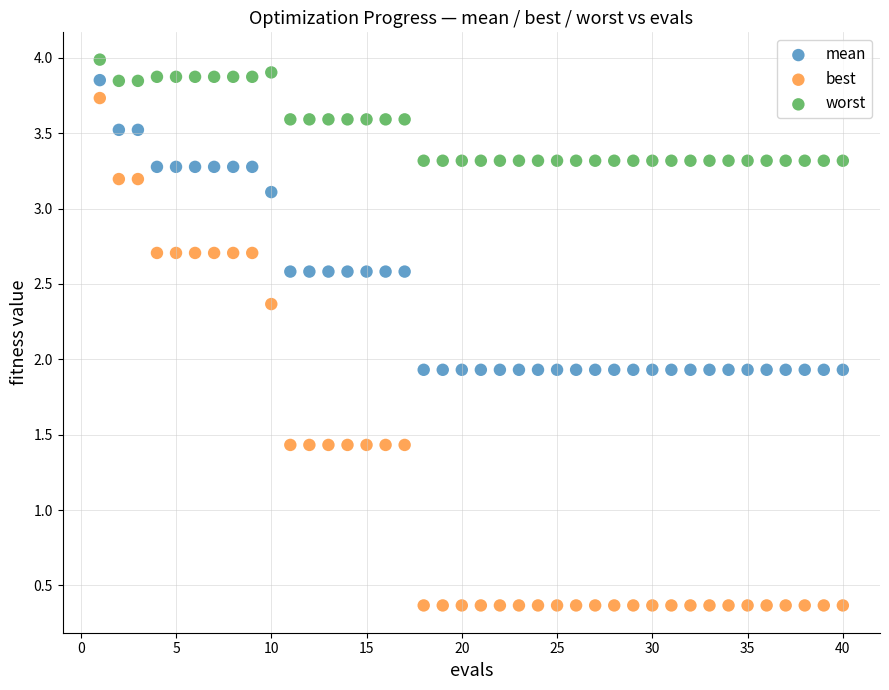

Which series reaches the maximum Y coordinate?

worst